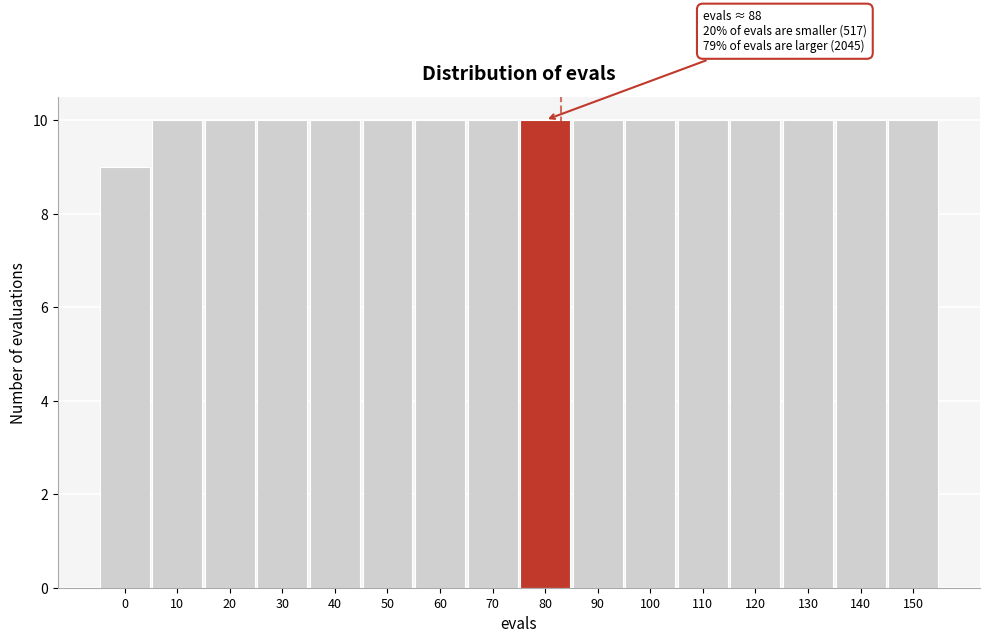

Reading left to right, list all the values displayed in this chart.

0=9	10=10	20=10	30=10	40=10	50=10	60=10	70=10	80=10	90=10	100=10	110=10	120=10	130=10	140=10	150=10